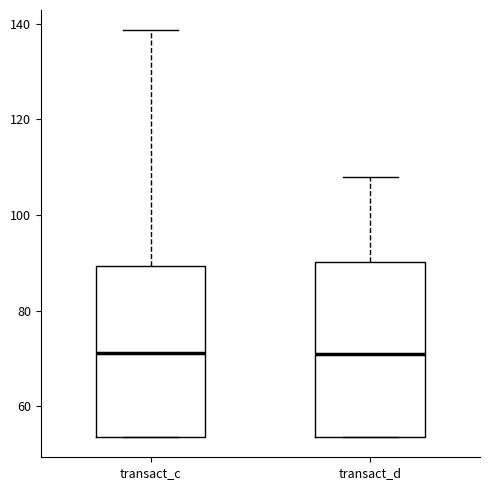

Reading left to right, transcribe this box plot: for each box, give where its median line is, the range the box spans, and where its two whiskers end, as read against the y-axis. The values are not printed on the chart, so give them approximately, as read against the axis.

transact_c: median 72, box 54 to 90, whiskers 54 to 138
transact_d: median 70, box 54 to 90, whiskers 54 to 108